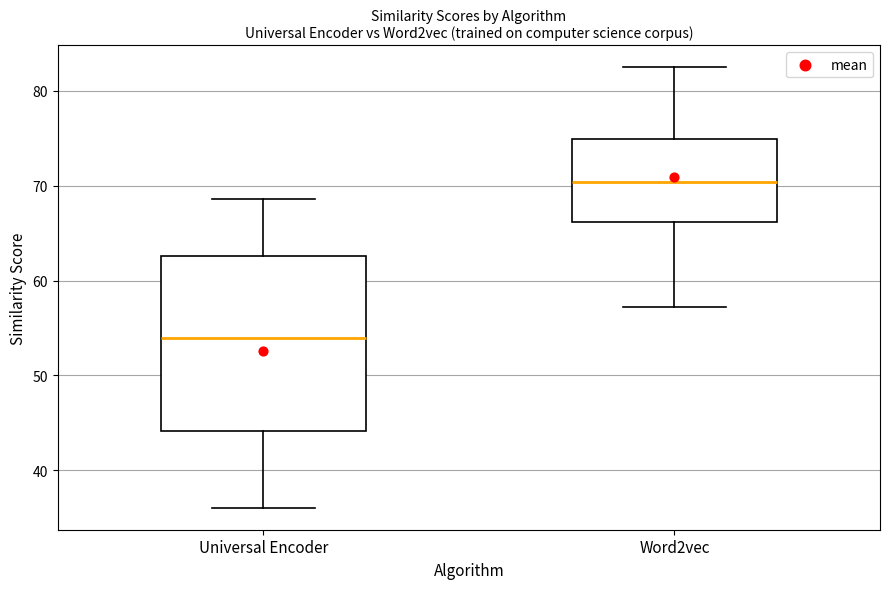

Which box has the highest median line?

Word2vec